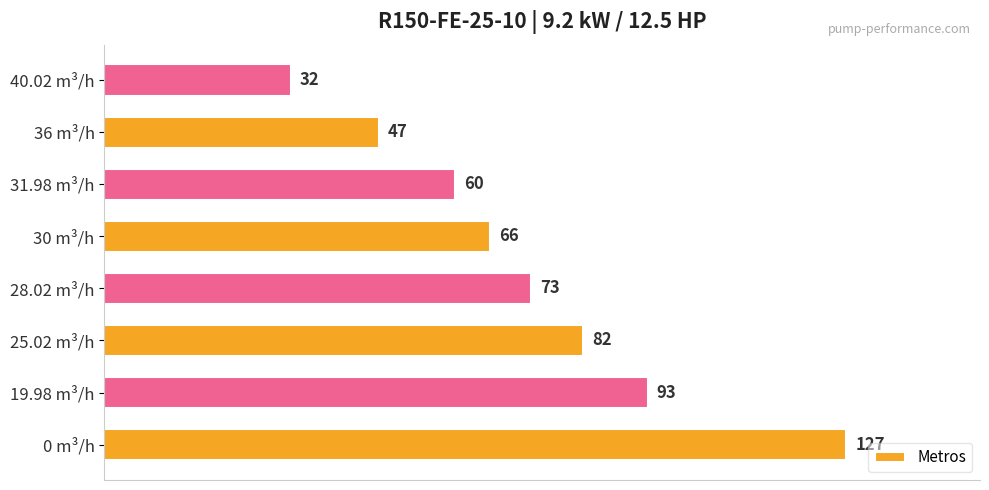

Rank the categories by value from highest to lowest.

0 m³/h, 19.98 m³/h, 25.02 m³/h, 28.02 m³/h, 30 m³/h, 31.98 m³/h, 36 m³/h, 40.02 m³/h